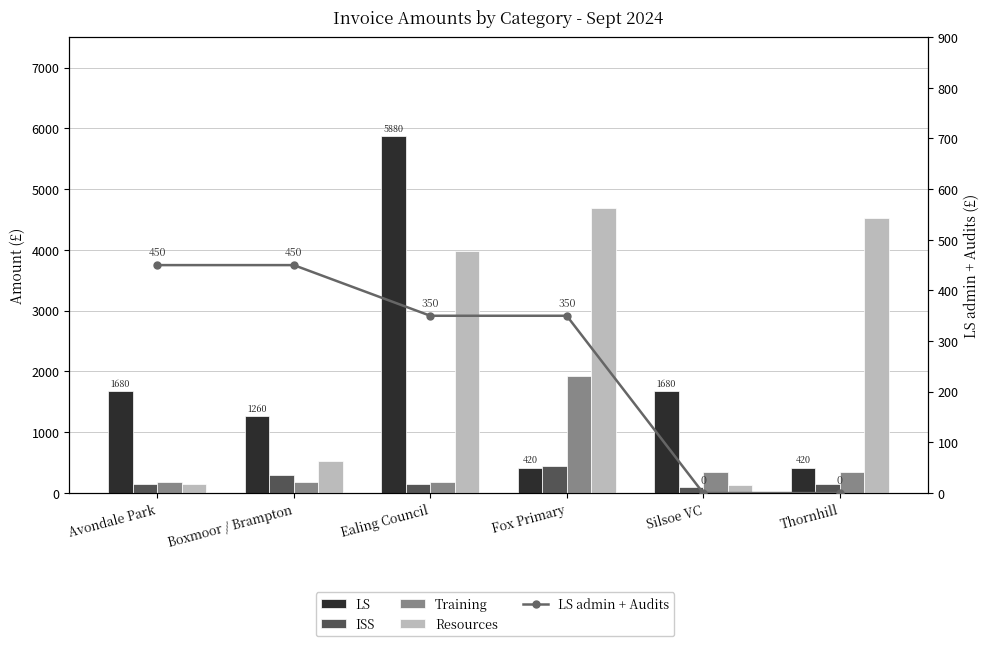

What value does the Resources series have at Ealing Council?

3980.0